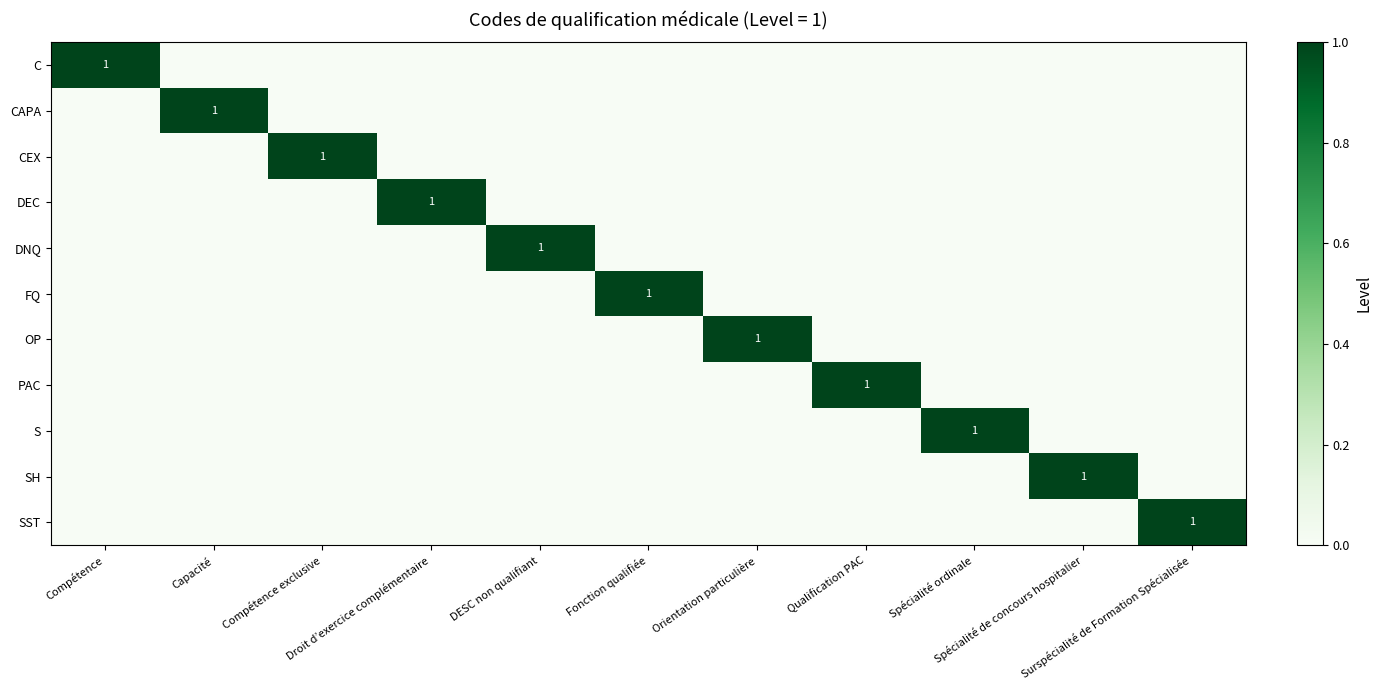

What is the sum of all FQ values?

1